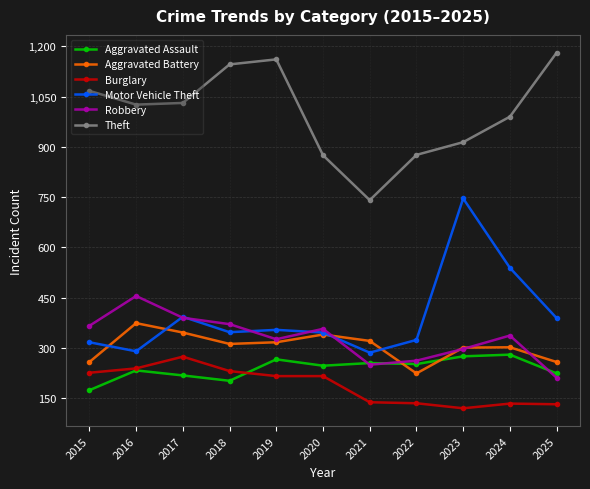

What is the value of the Burglary point at the 1st from the left?

226